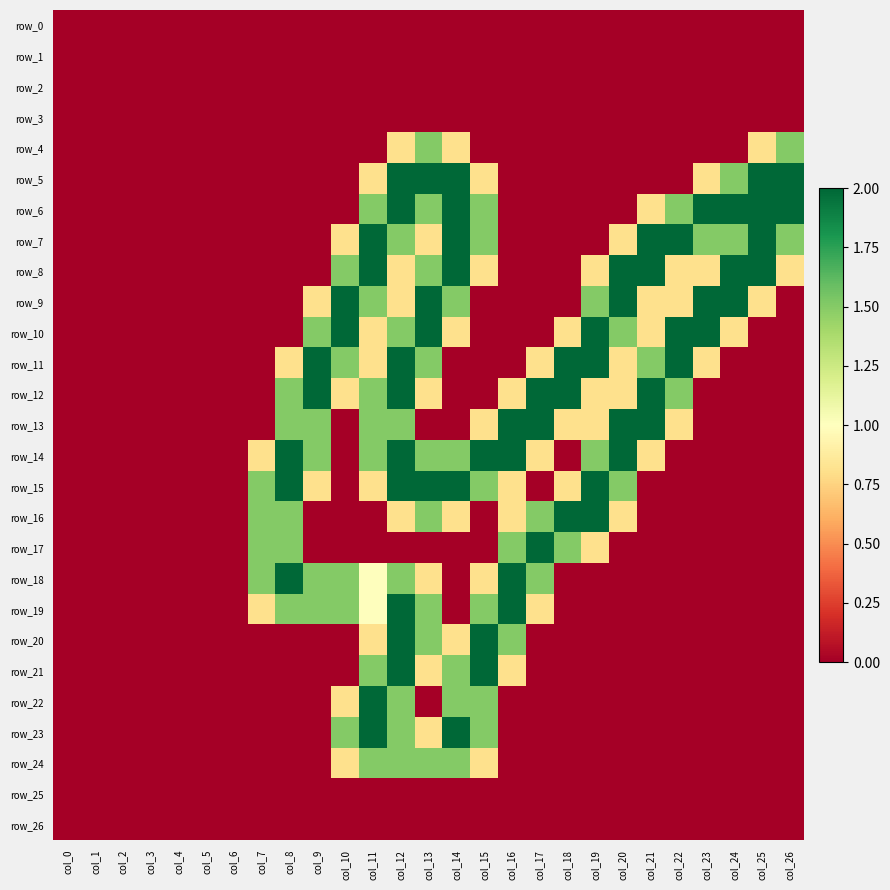

What is the total value across all series at col_20?

14.2